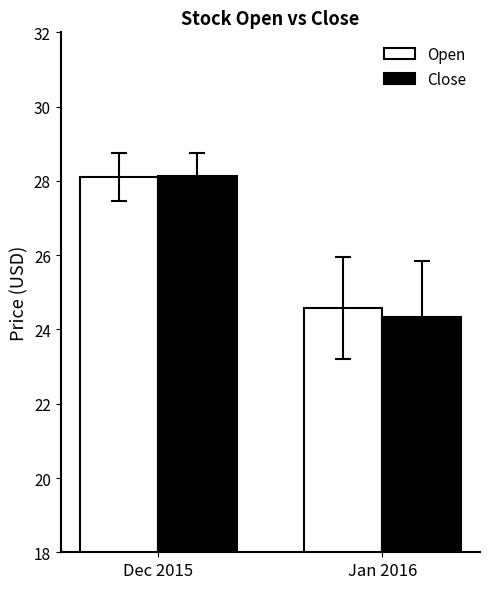

What is the difference between the highest and lowest values at Jan 2016?

0.2